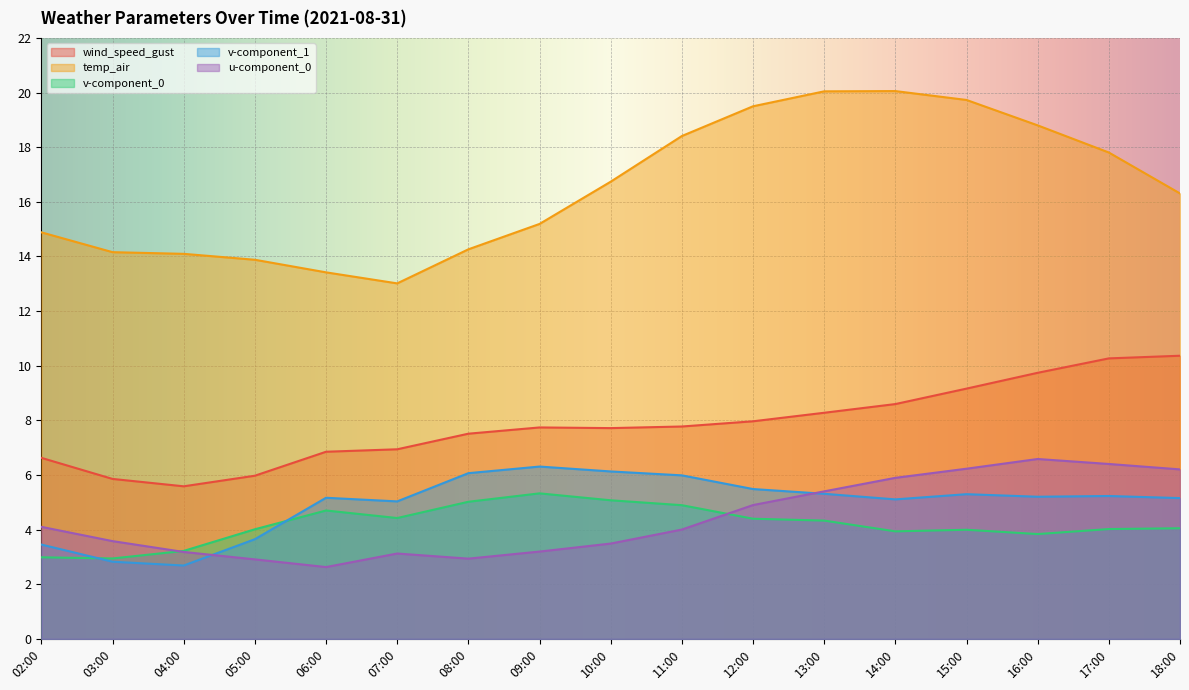

Which series has the largest range (max minus min)?

temp_air